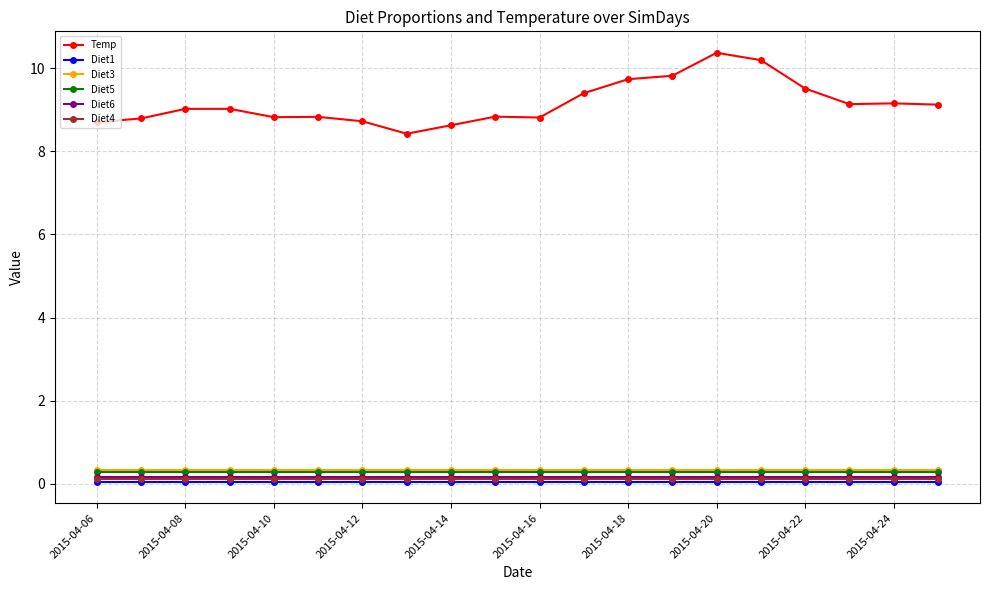

What is the sum of all Diet3 values?

6.5